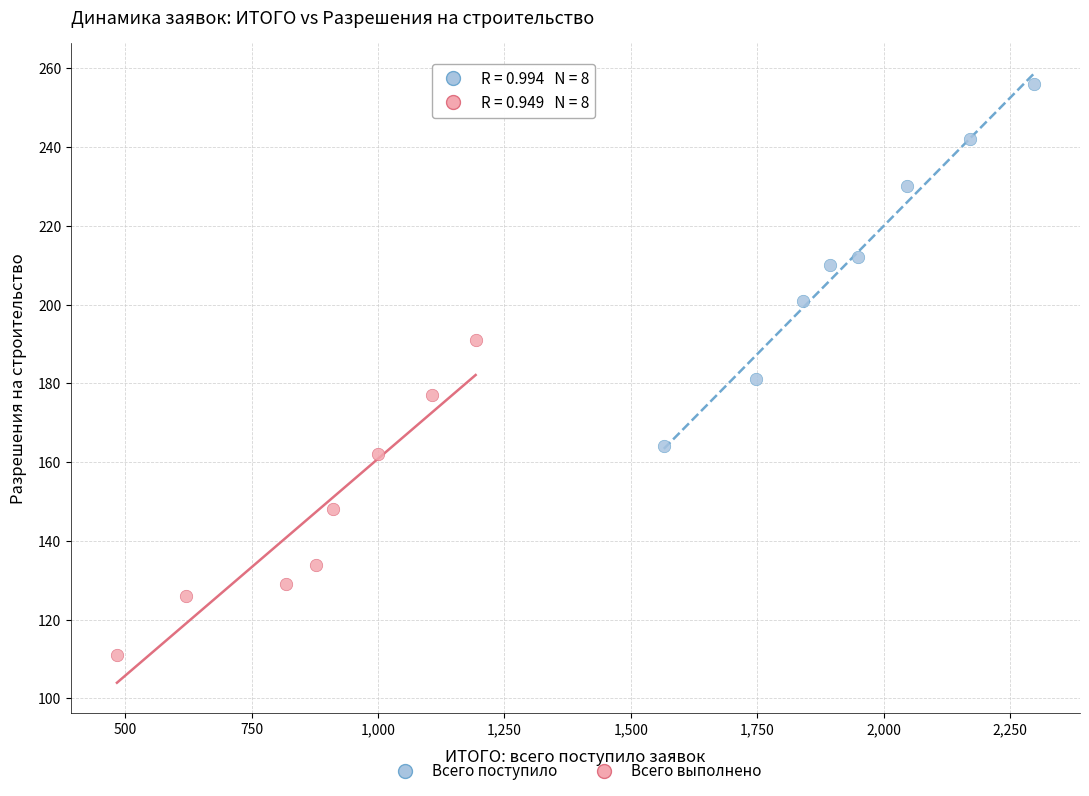

Which series reaches the maximum Y coordinate?

Всего поступило